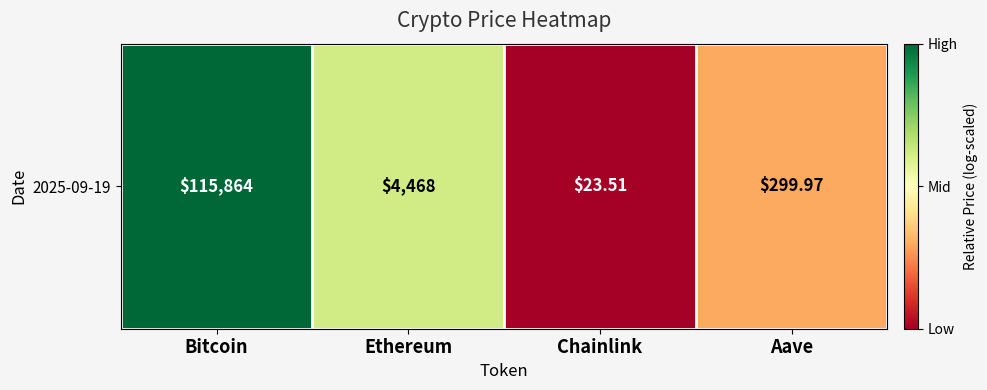

What is the approximate value at Ethereum?

0.6